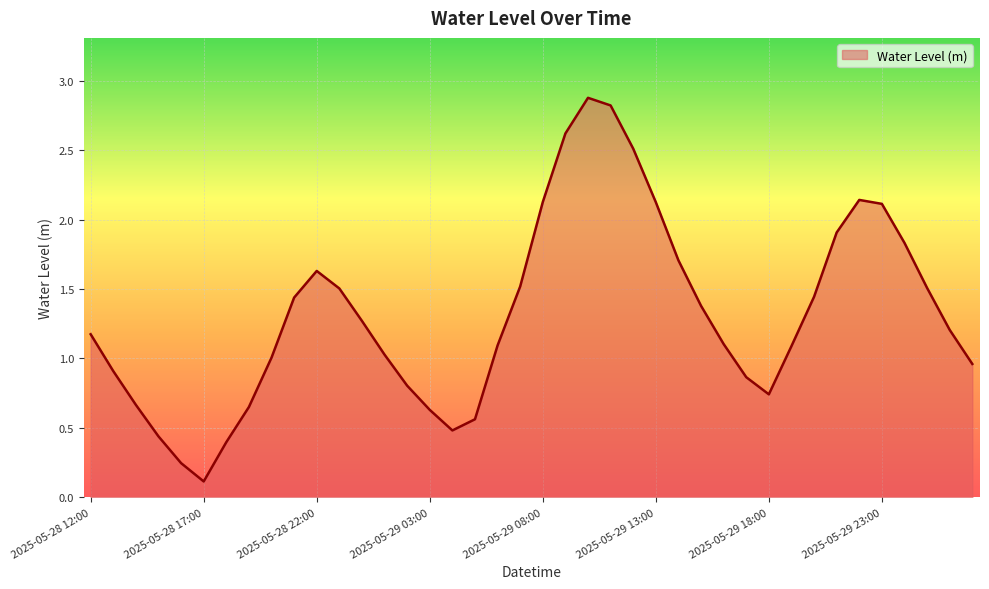

What is the maximum value shown in the chart?

2.9